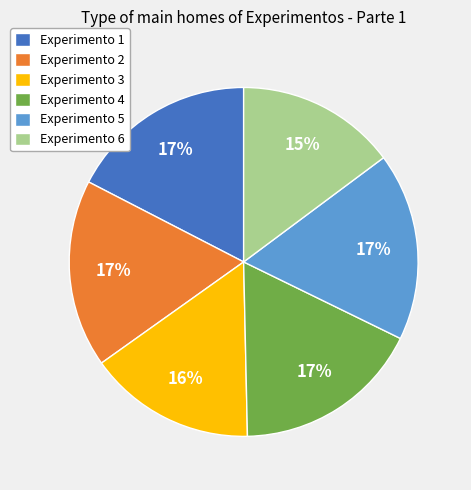

What is the smallest slice in the pie chart?

Experimento 6